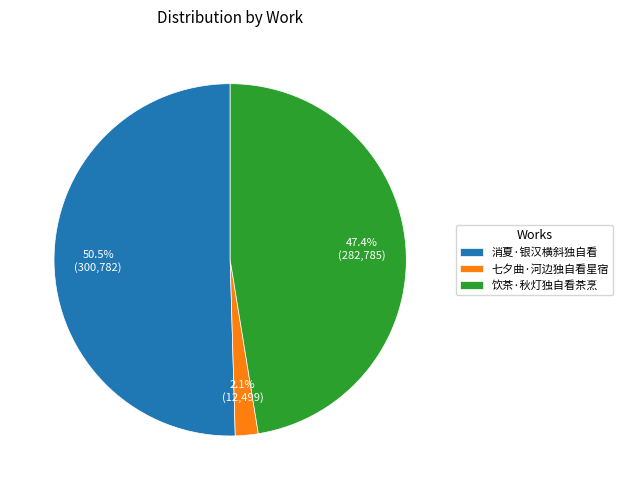

Which category has the biggest portion of the pie?

消夏·银汉横斜独自看